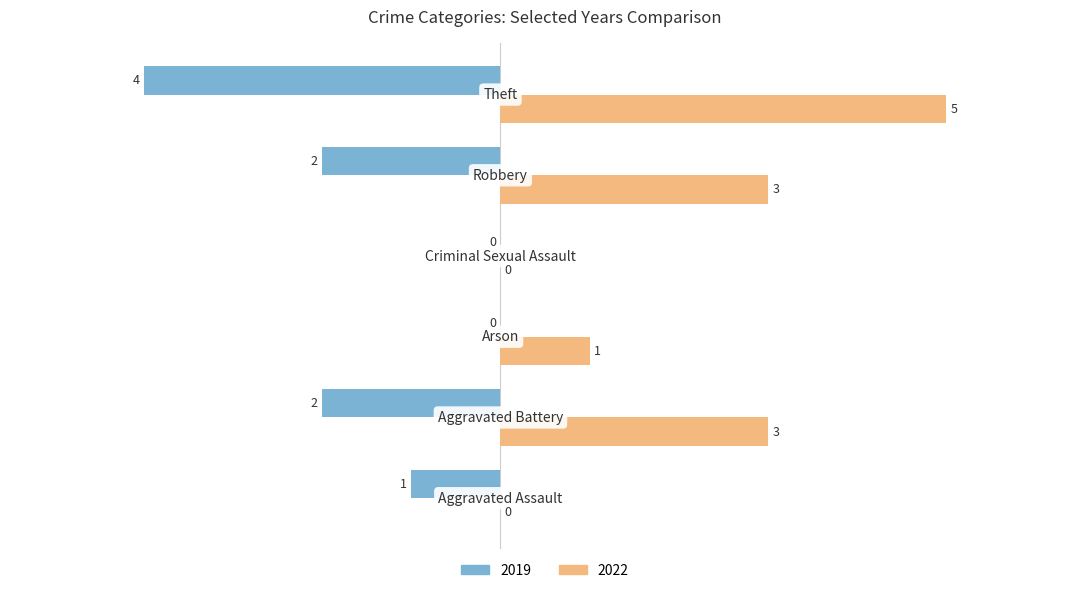

Which series has the largest total across all categories?

2022